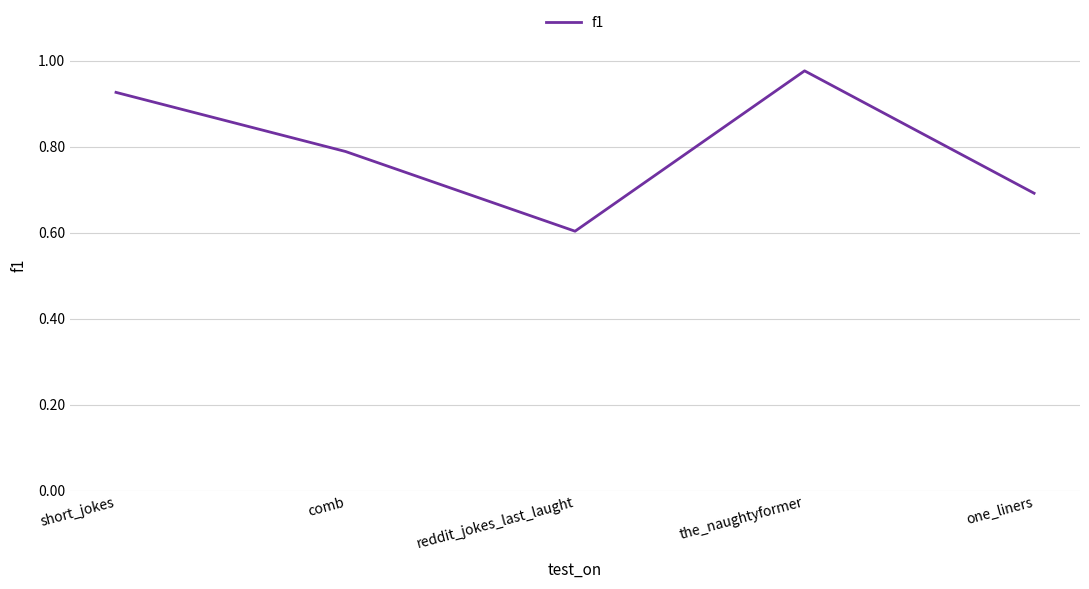

How many interior local peaks (higher than both neighbors) does the data have?

1